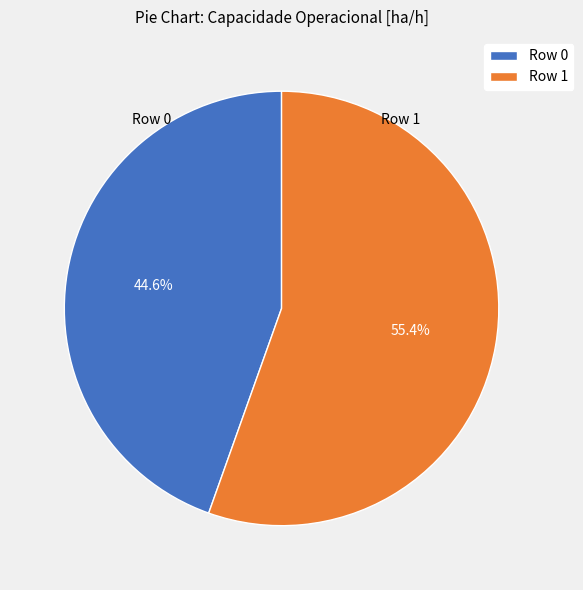

Which slice represents more than half of the pie?

Row 1